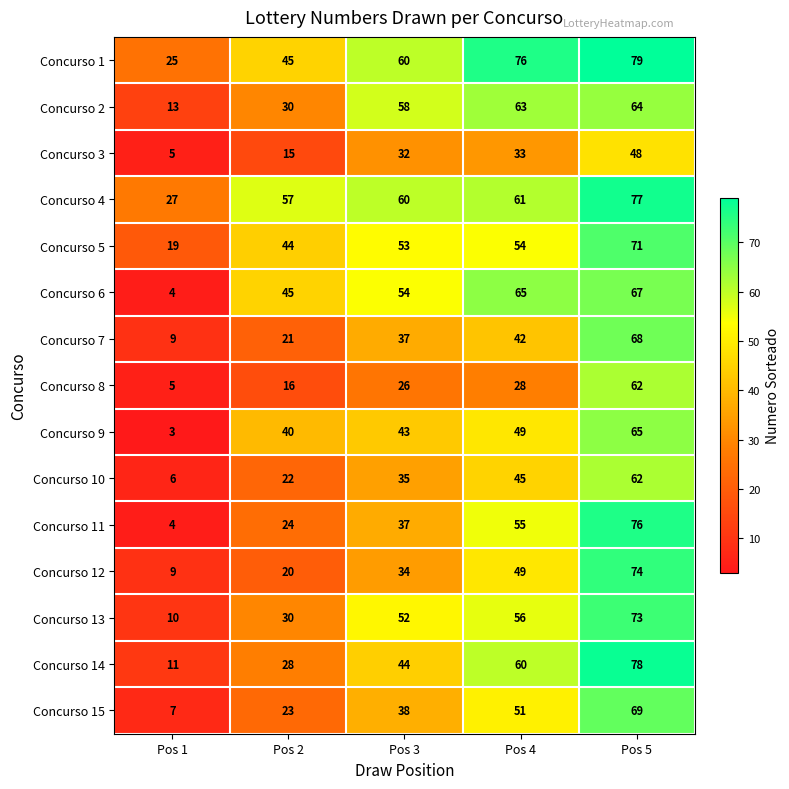

Which series changed the most between Pos 3 and Pos 4?

Concurso 11